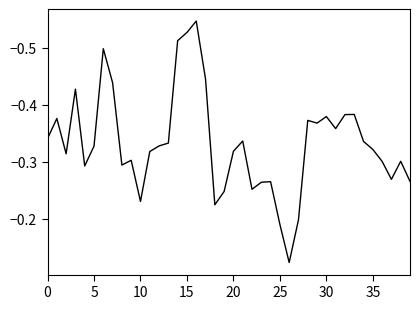

What is the difference between the maximum and minimum values?

0.4